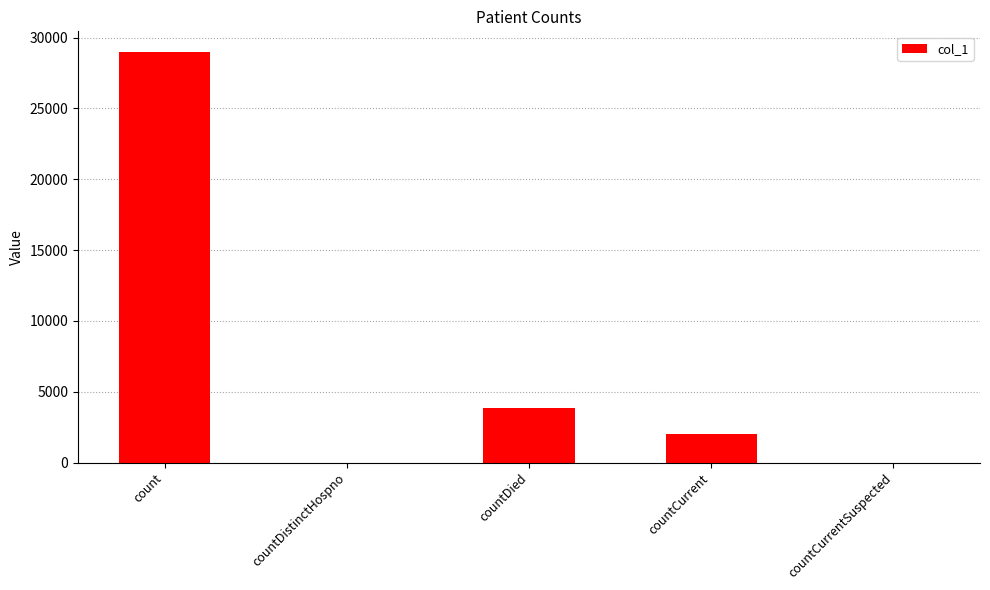

What is the change in value from count to countCurrent?

-26991